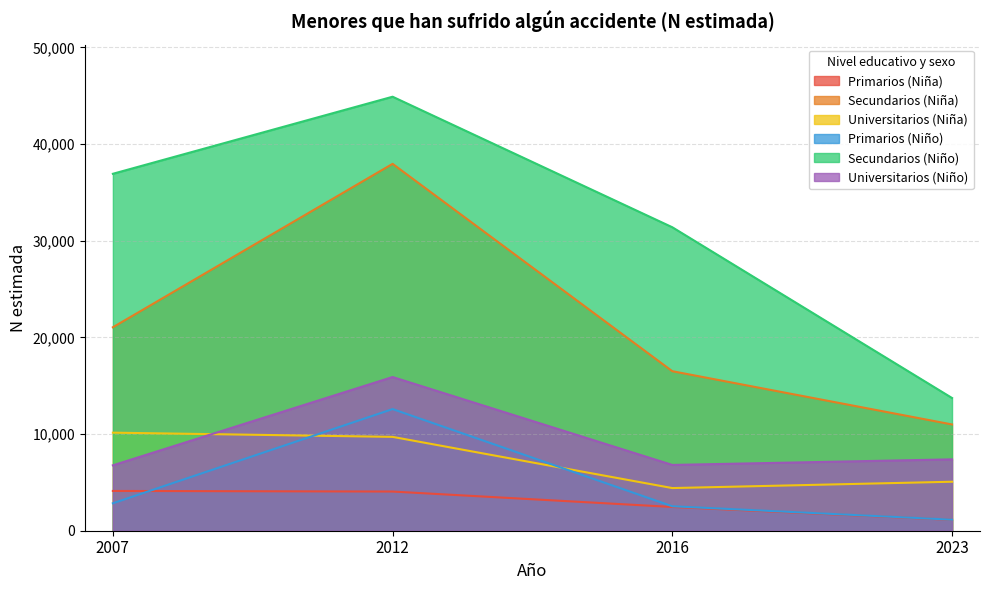

Rank the categories by Universitarios (Niño) value from highest to lowest.

2012, 2023, 2016, 2007